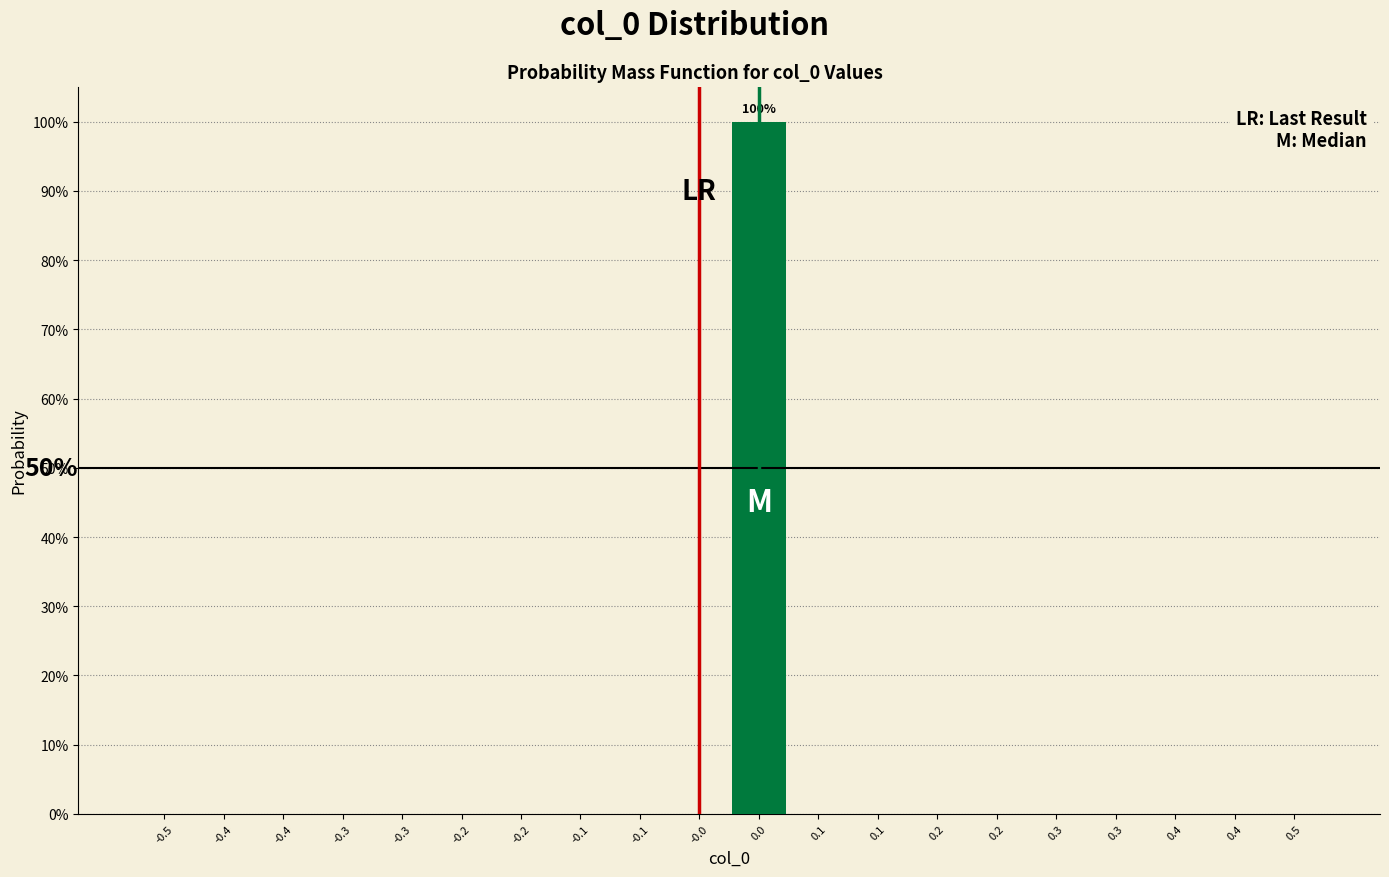

Are the bars horizontal?

No